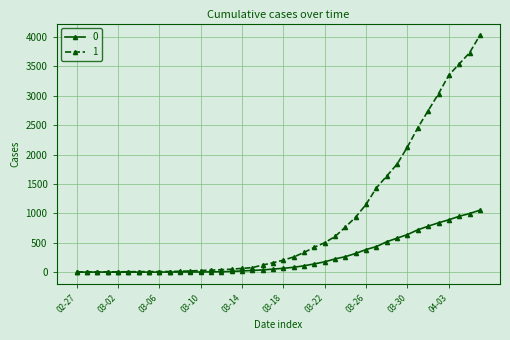

Rank the series by their average value, from lowest to highest.

0, 1